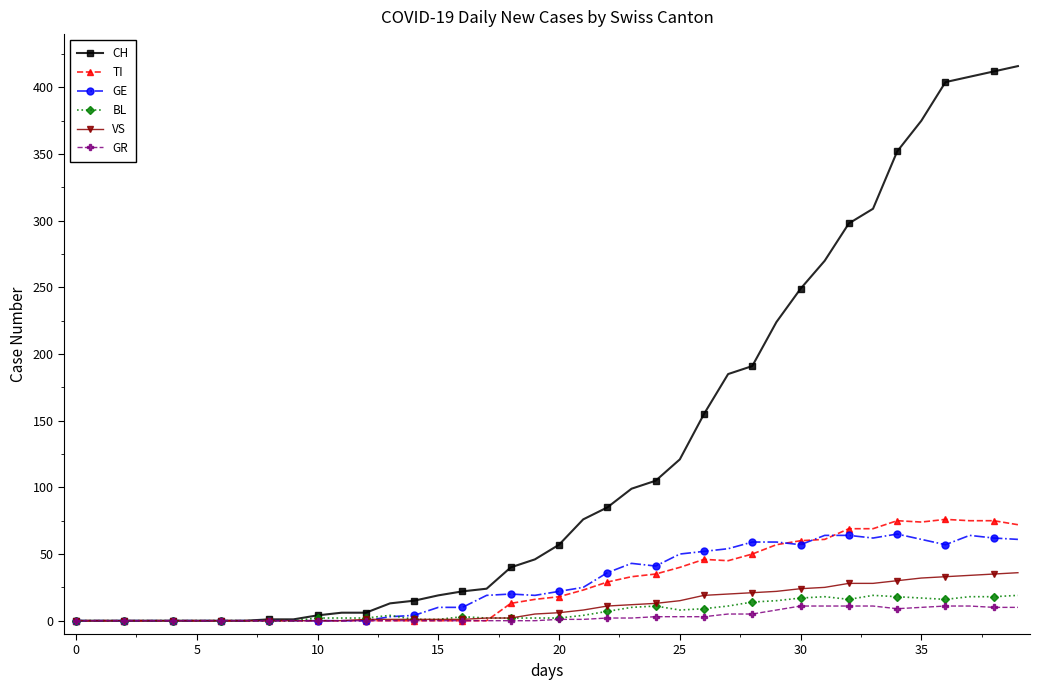

True or false: TI has more than 1 points higher than both neighbors.

True